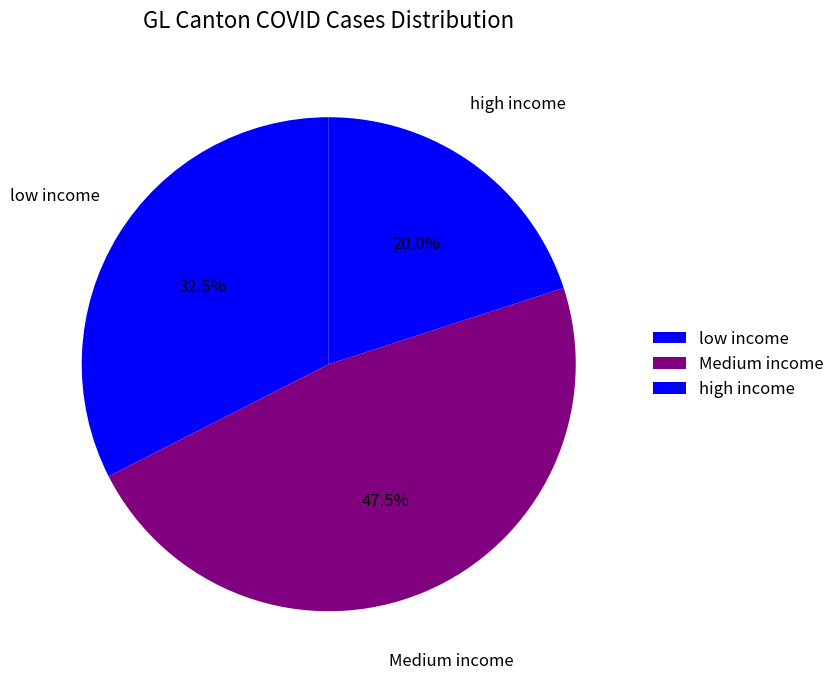

How many segments does this pie chart have?

3